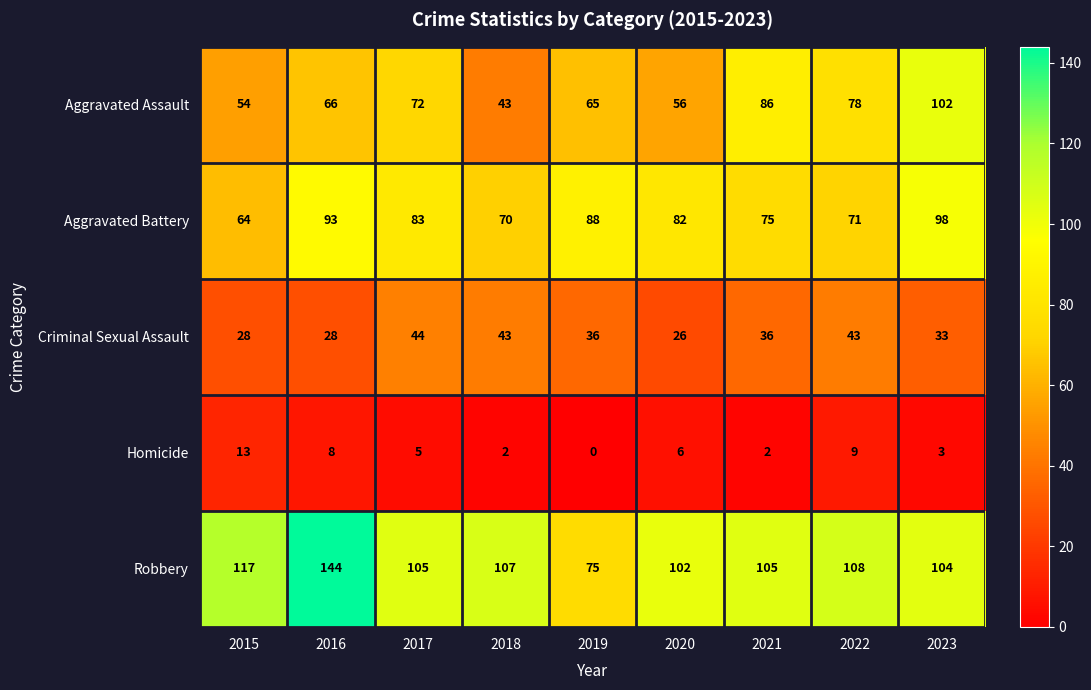

How many data points does each series have?

9